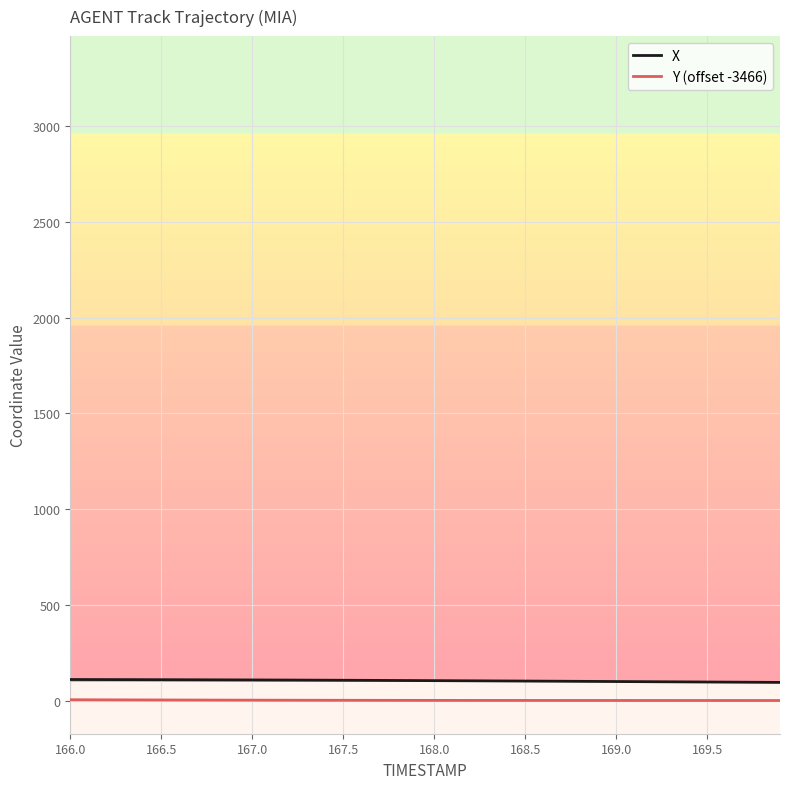

True or false: Y (offset -3466) and X cross at least once.

False